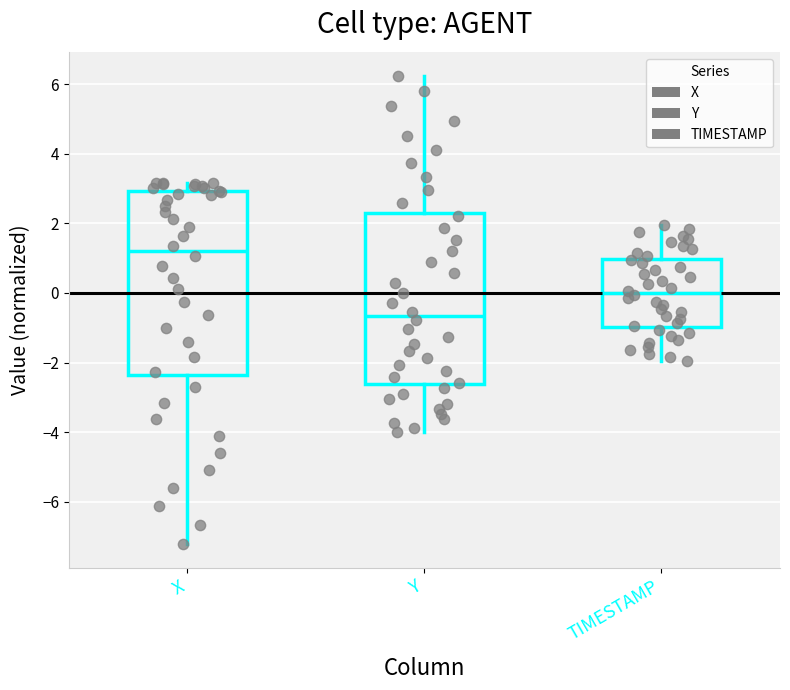

Comparing the boxes themselves (not the whiskers), which one is the tallest?

X